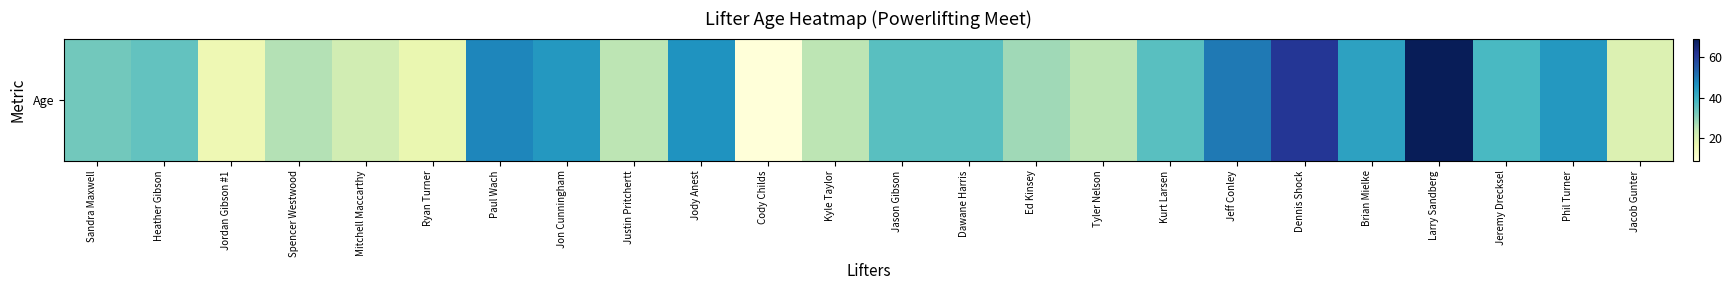

The value at Phil Turner is 45. True or false?

True